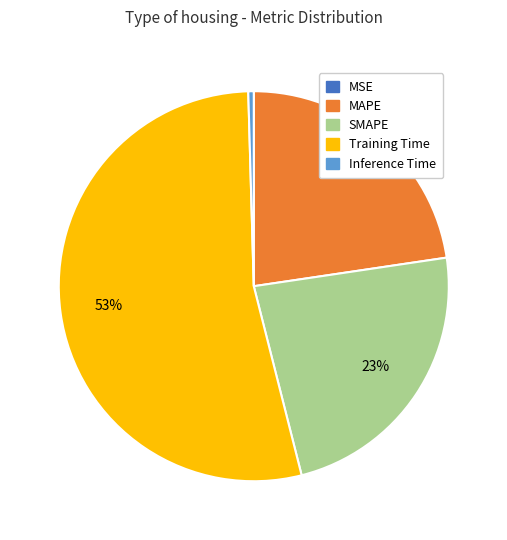

What is the majority slice?

Training Time